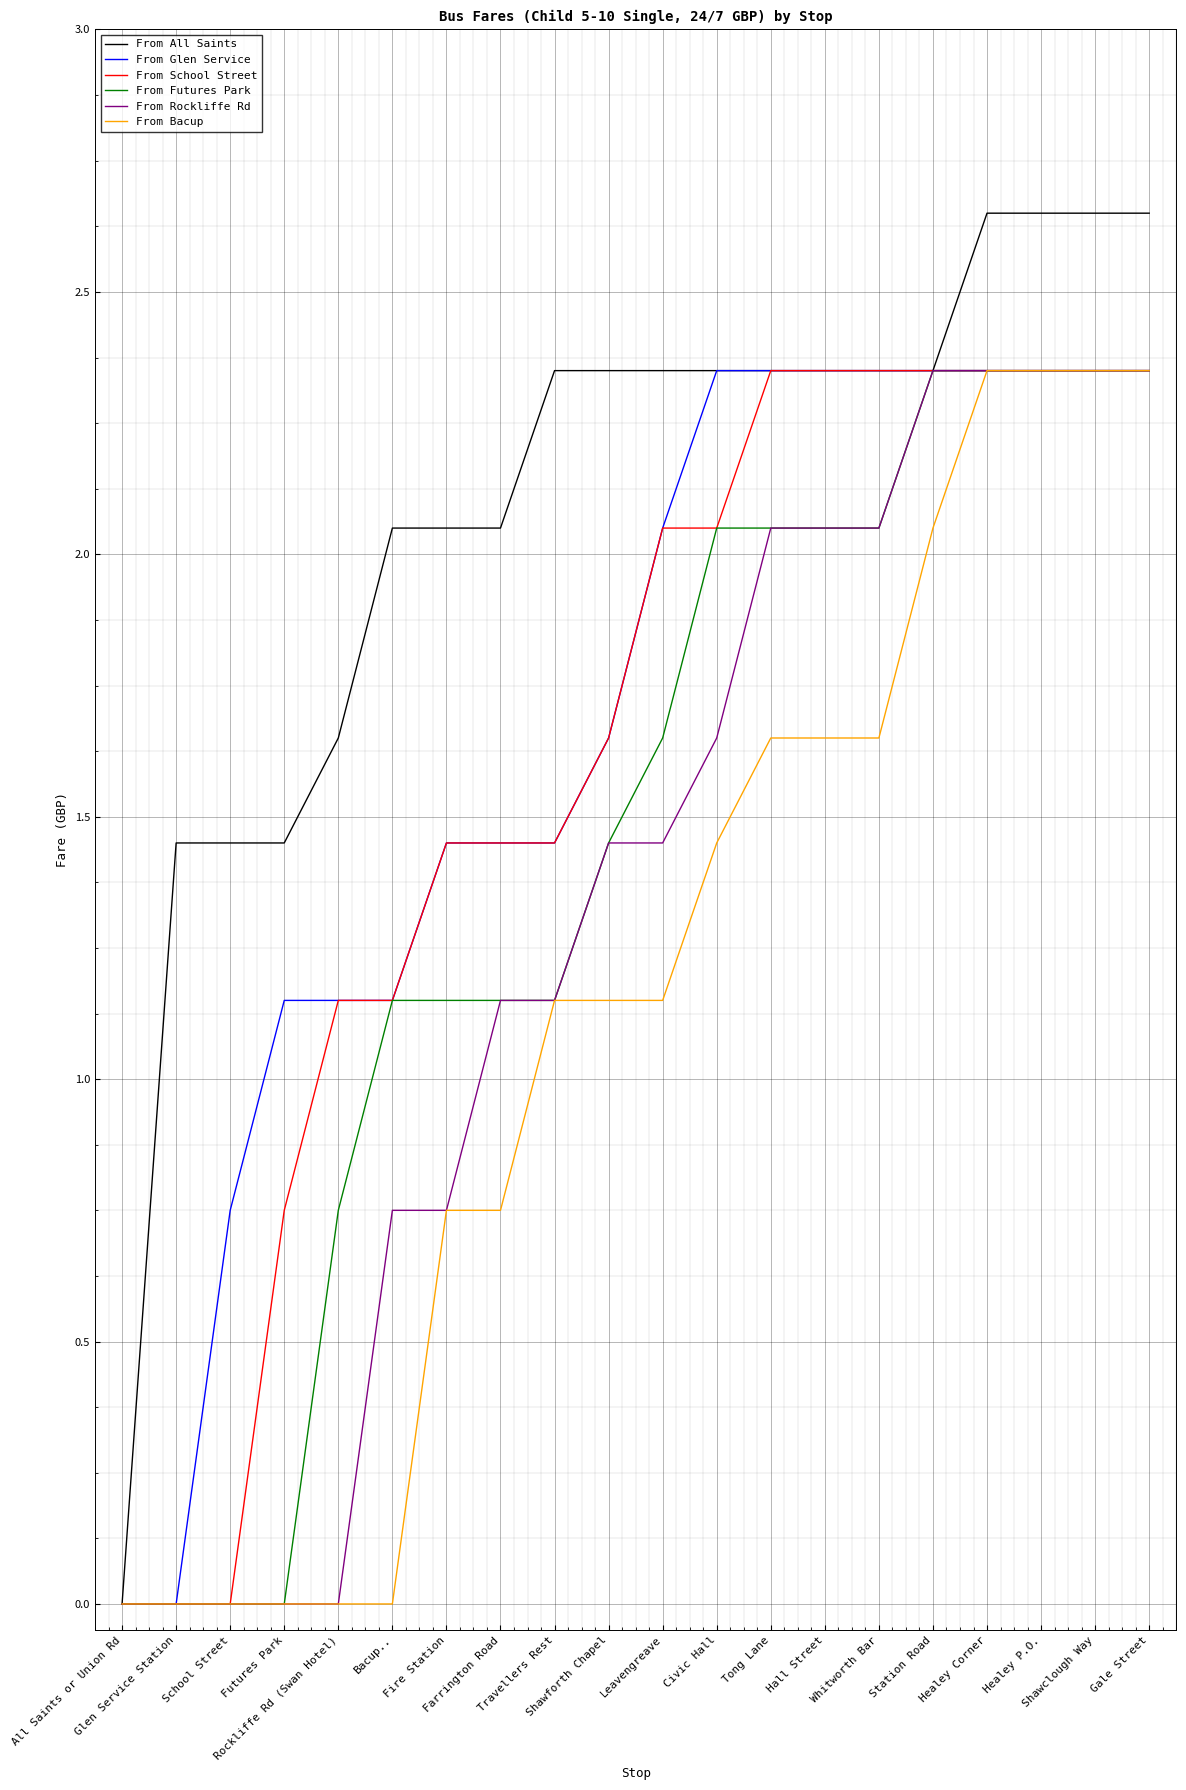

The From Futures Park series shows 3.2 at Hall Street. True or false?

False